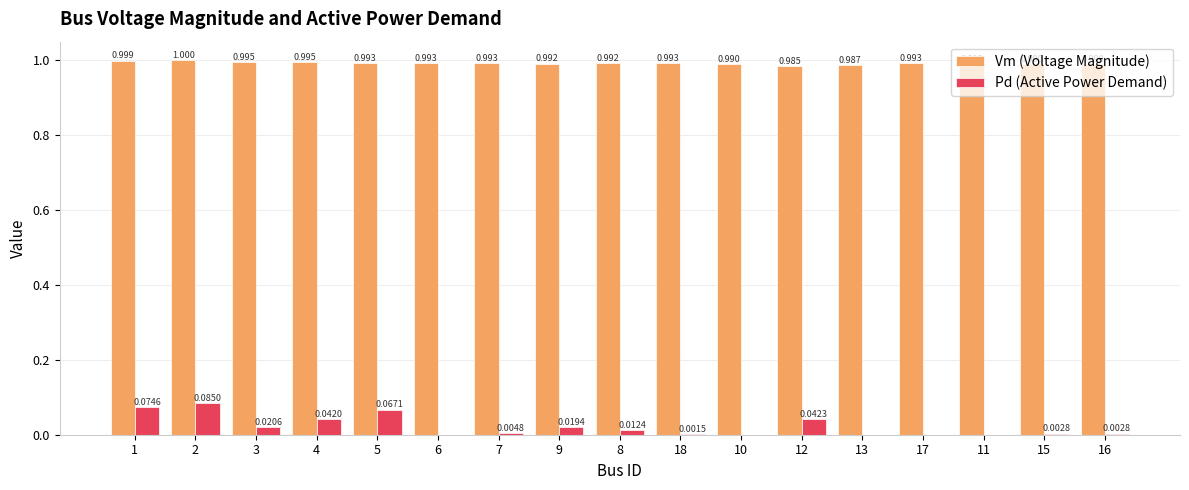

Between 4 and 10, which series saw the biggest shift?

Pd (Active Power Demand)